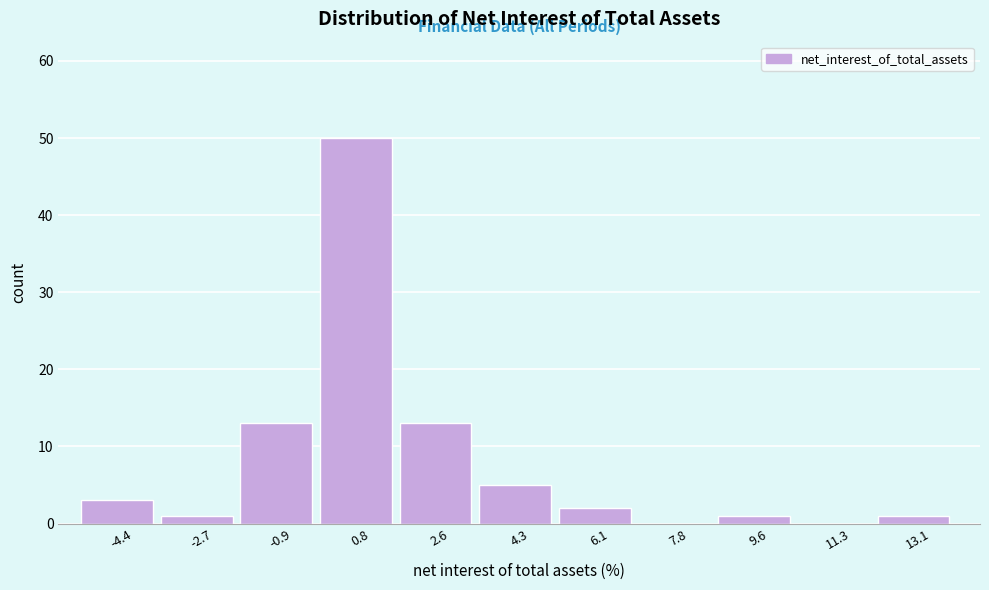

Over which range of the x-axis is the bar tallest?

0.0 to 1.6